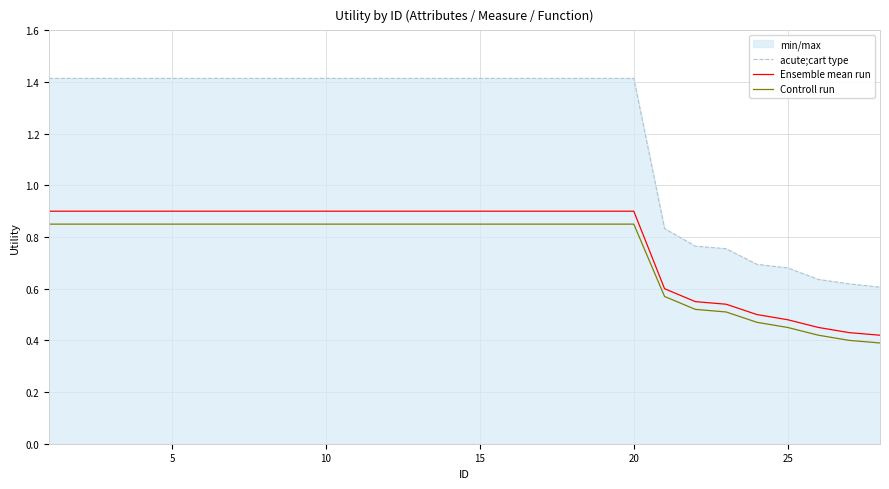

Which series has the largest total across all categories?

acute;cart type